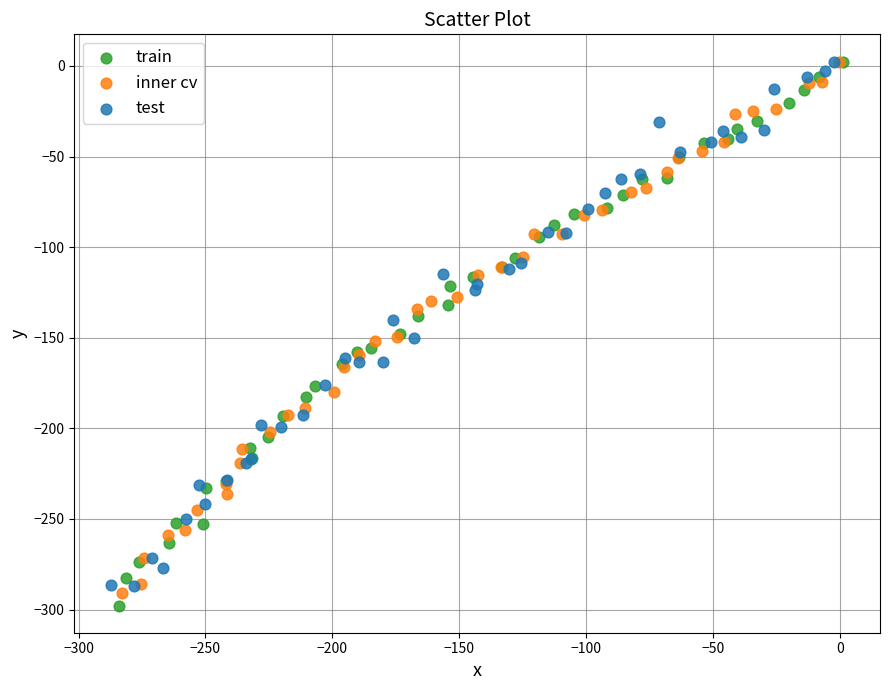

What are all the series names shown in the legend?

train, inner cv, test